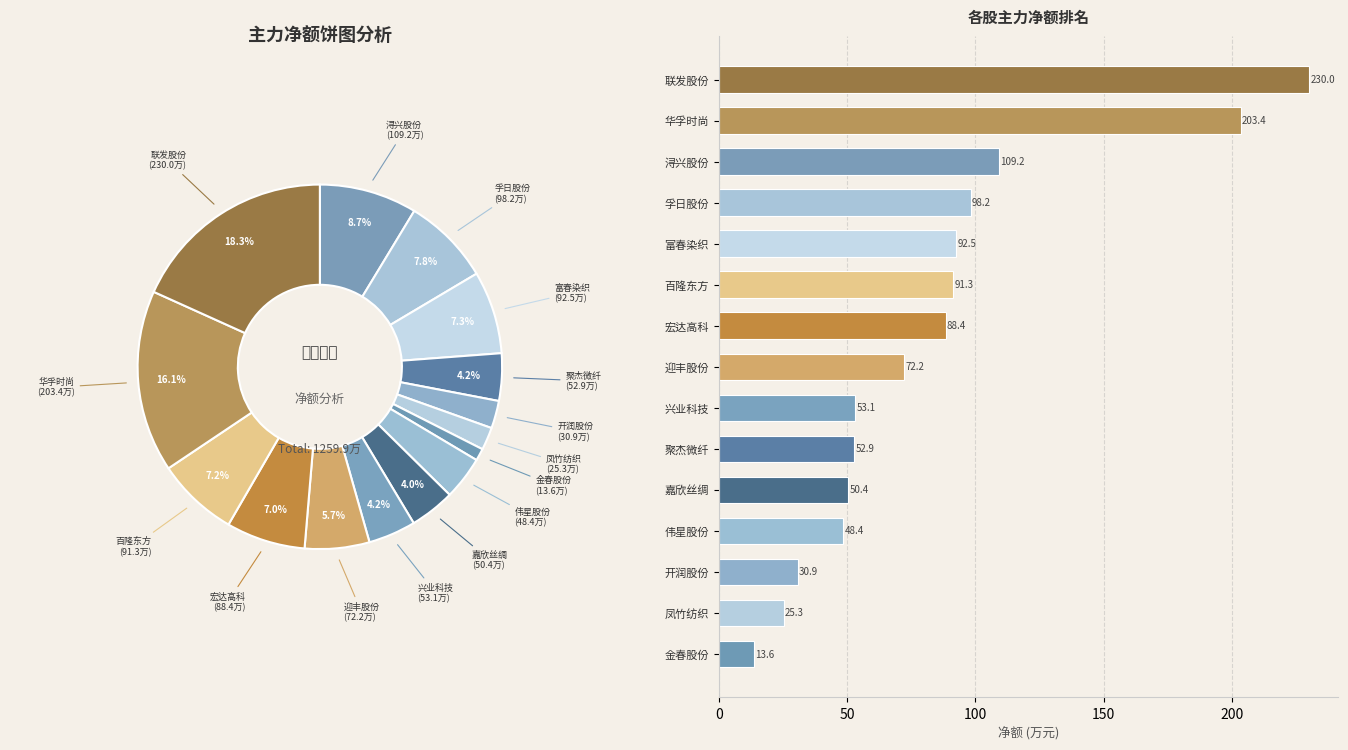

Does 迎丰股份 account for over 50% of the chart?

No